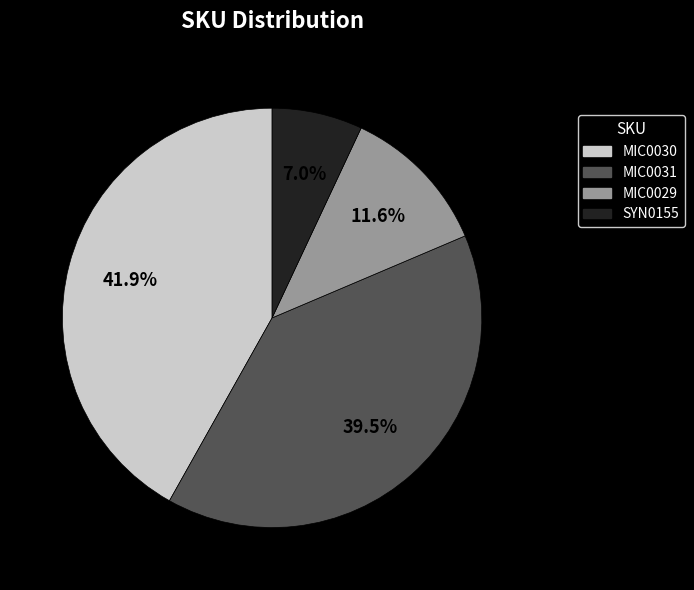

Which slice is the largest?

MIC0030